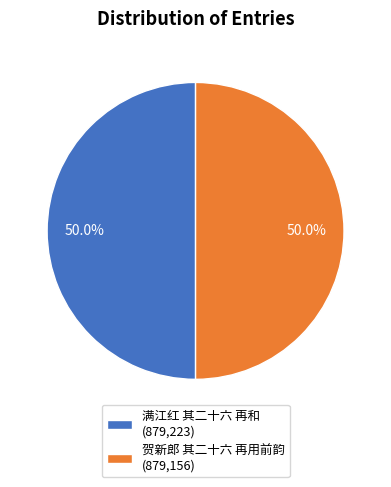

To the nearest percent, what portion does 贺新郎 其二十六 再用前韵 represent?

50%